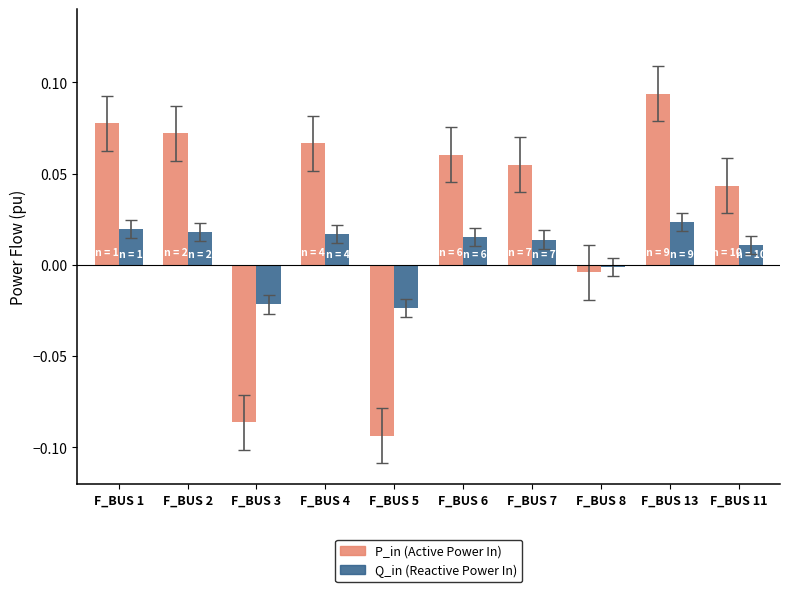

At which category is the sum across all series the highest?

F_BUS 13